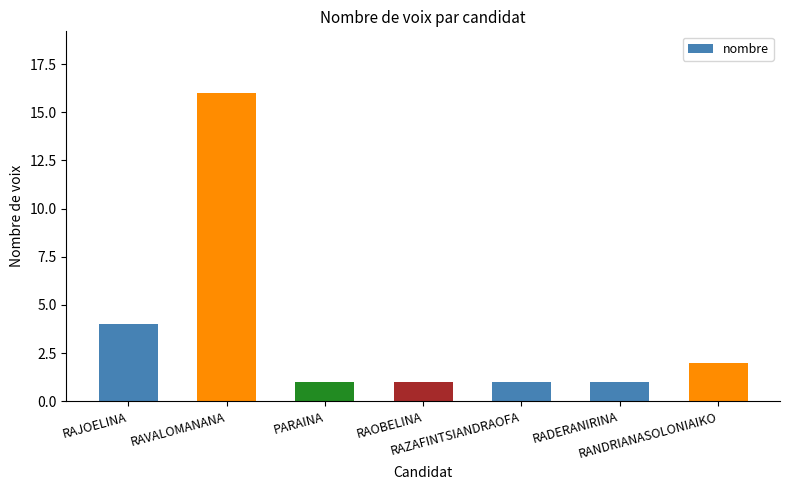

At which label is the value closest to 8?

RAJOELINA